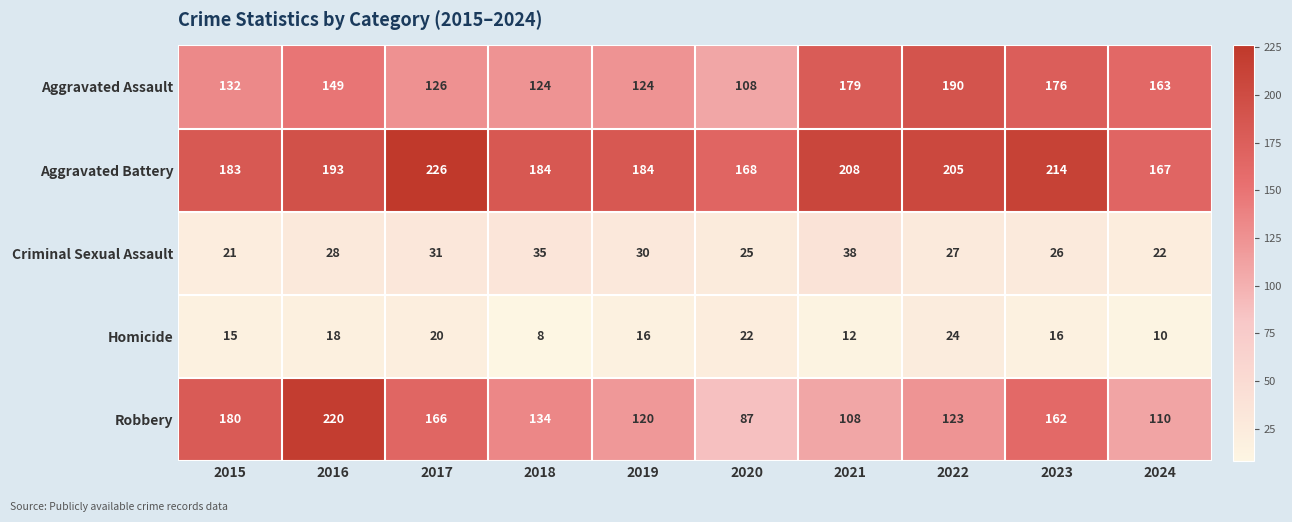

The value of Aggravated Assault at 2018 is 210. True or false?

False